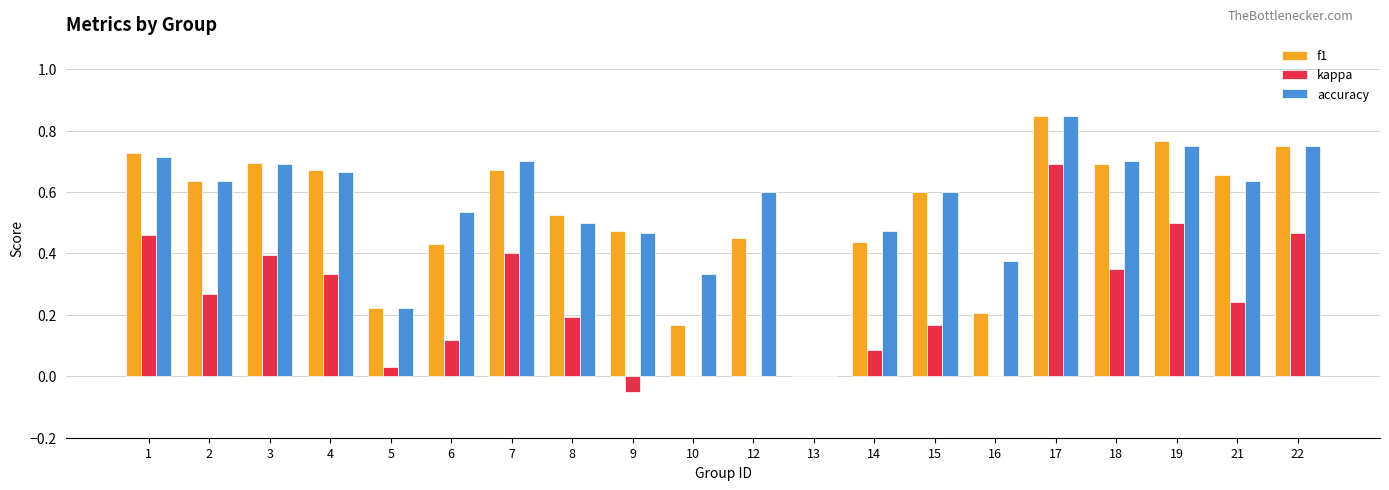

Is the value of accuracy at 6 greater than the value of f1 at 7?

No